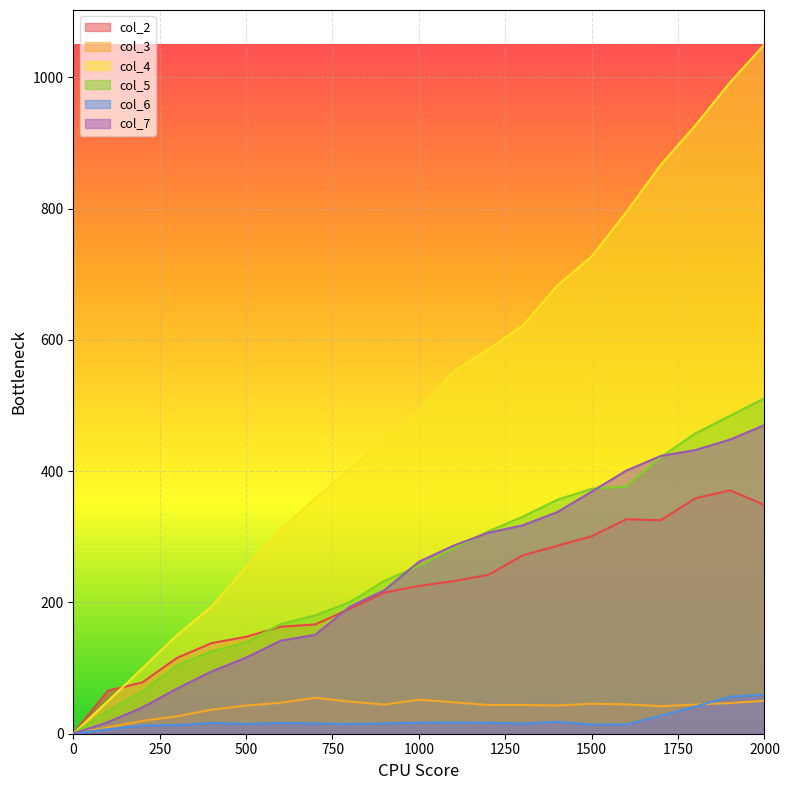

Is the value of col_5 at 0 greater than the value of col_6 at 900?

No